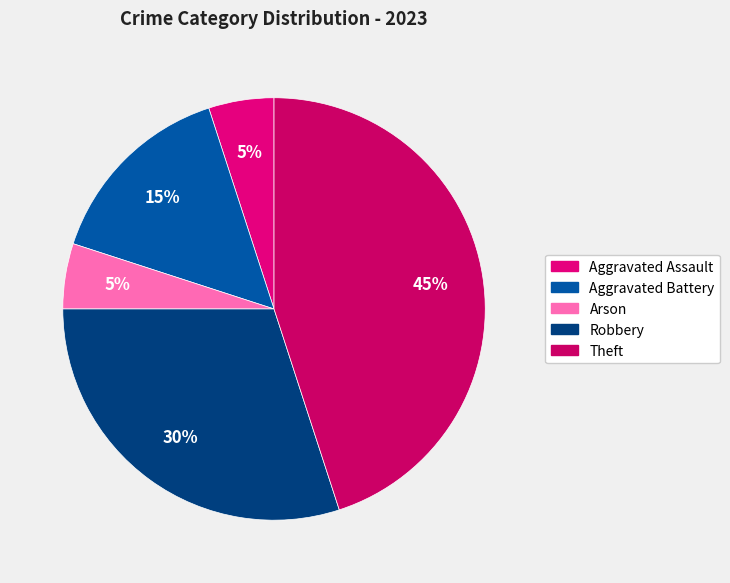

What portion of the pie excludes Aggravated Battery?

85.0%